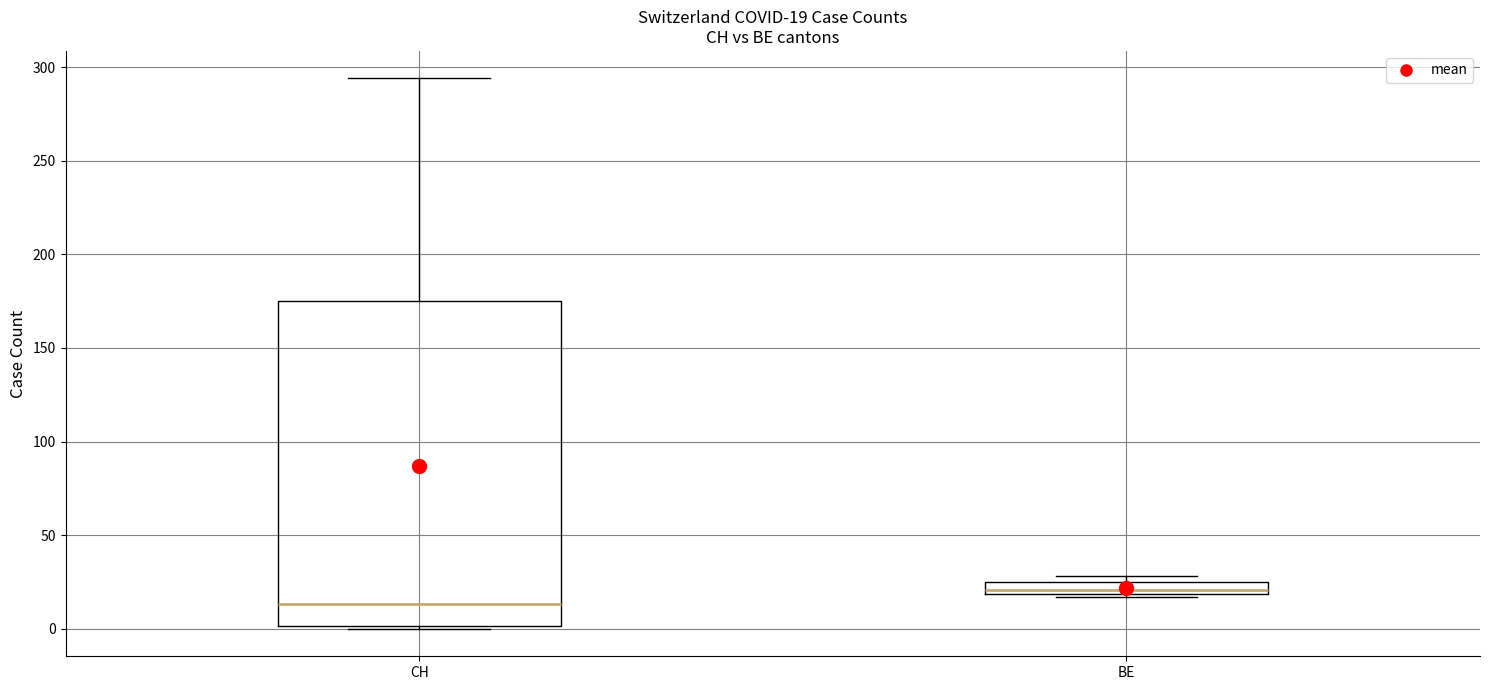

Which box's median line is the lowest?

CH